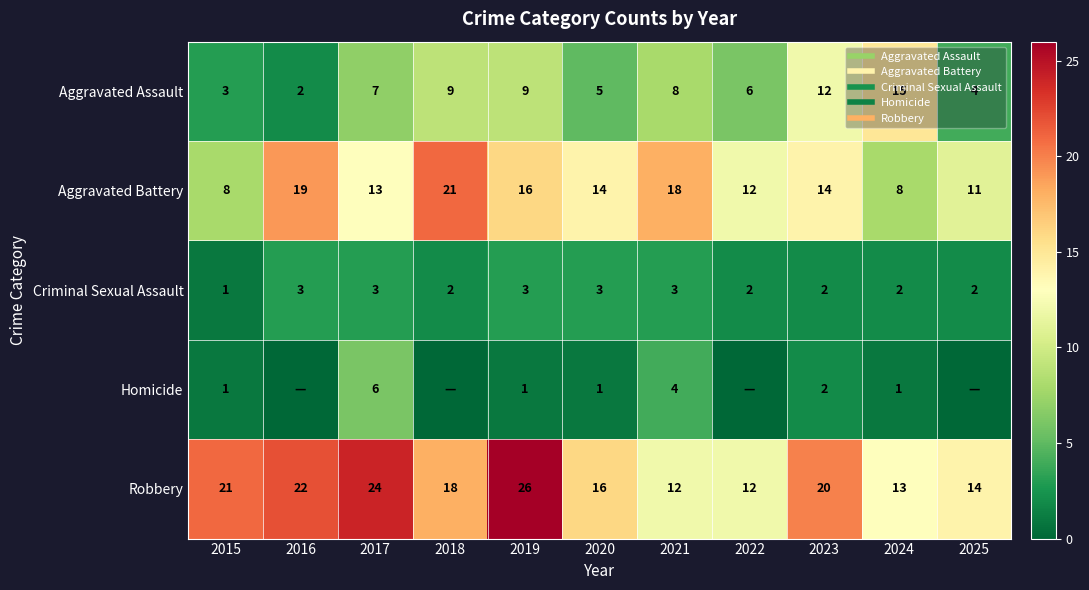

Is it true that Aggravated Battery equals 23 at 2019?

False